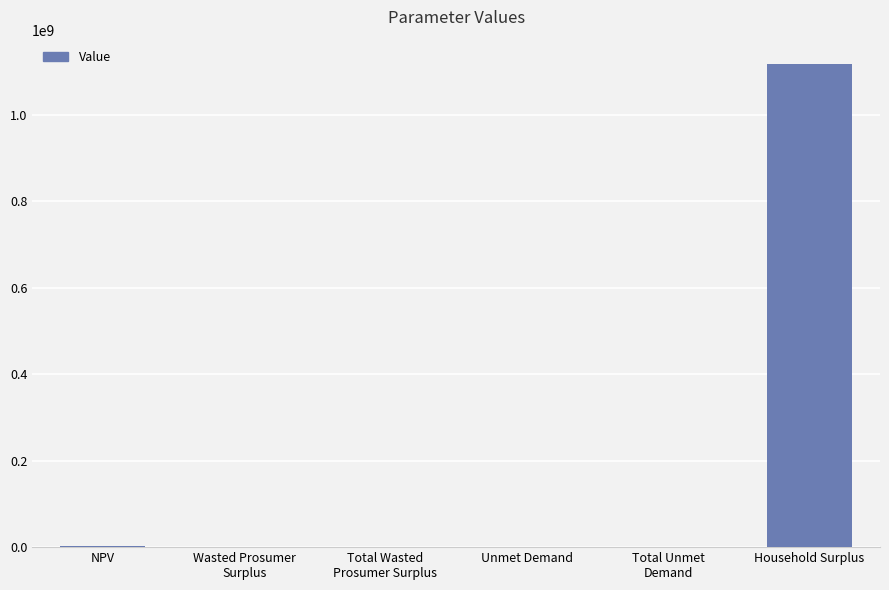

What is the change in value from NPV to Unmet Demand?

-1949770.4